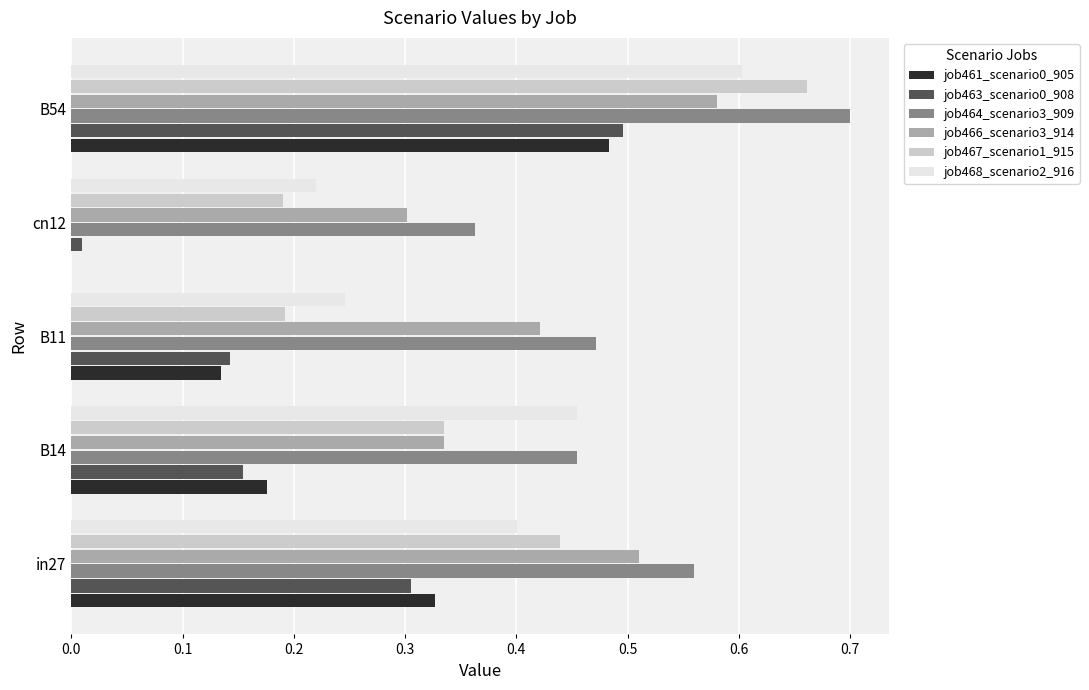

What is the sum of the job468_scenario2_916 values at B11 and B54?

0.8